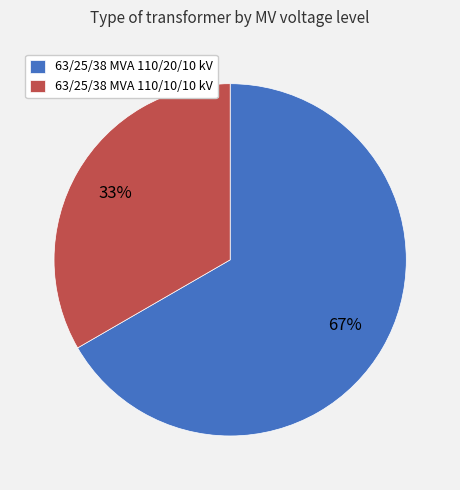

Rank the categories by value from highest to lowest.

63/25/38 MVA 110/20/10 kV, 63/25/38 MVA 110/10/10 kV